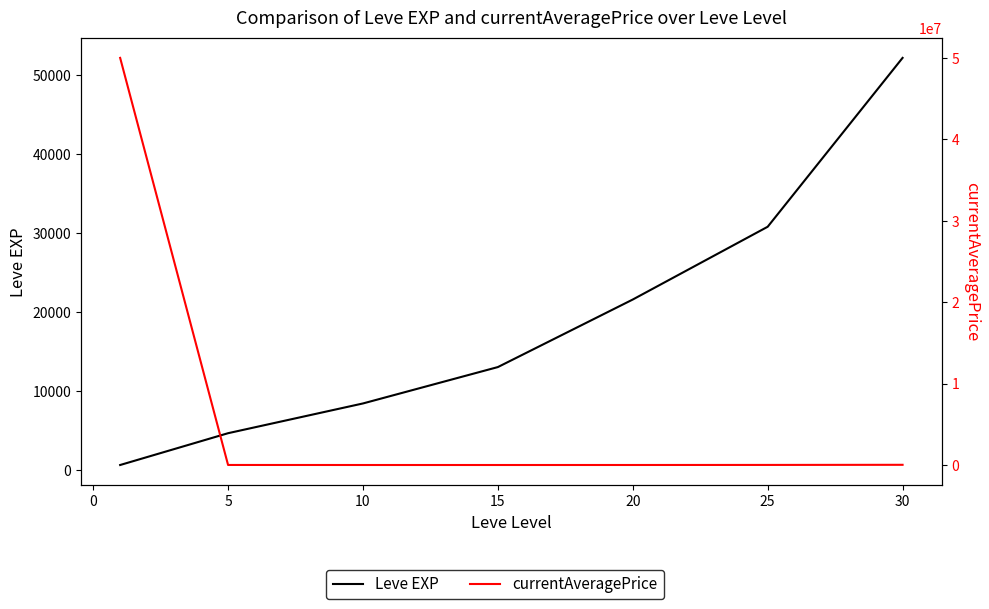

Which series has the largest range (max minus min)?

currentAveragePrice